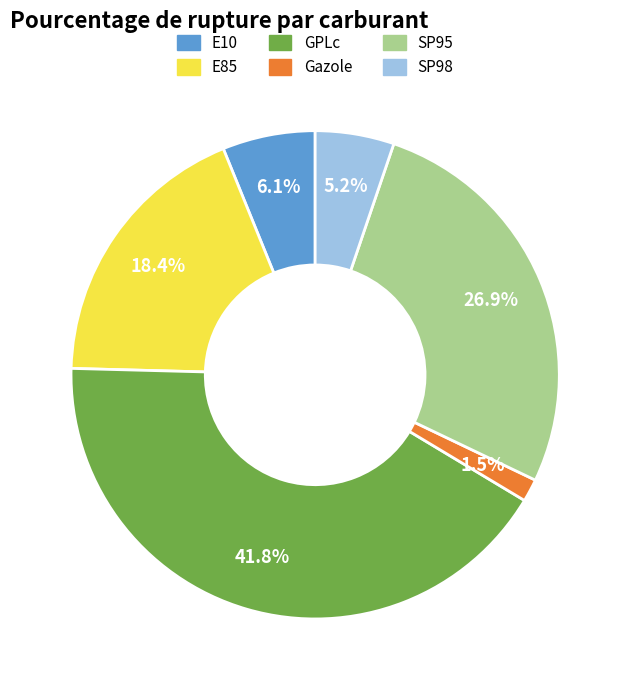

How much of the chart is everything except E85?

81.6%